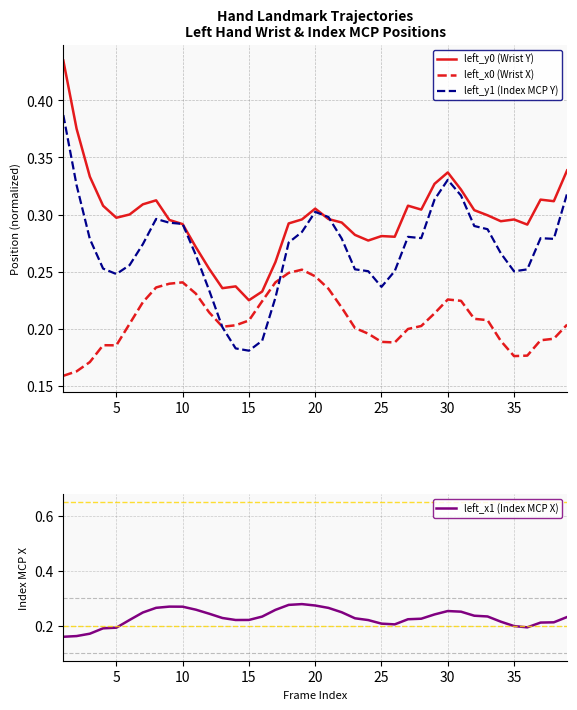

How many lines are shown in the chart?

4